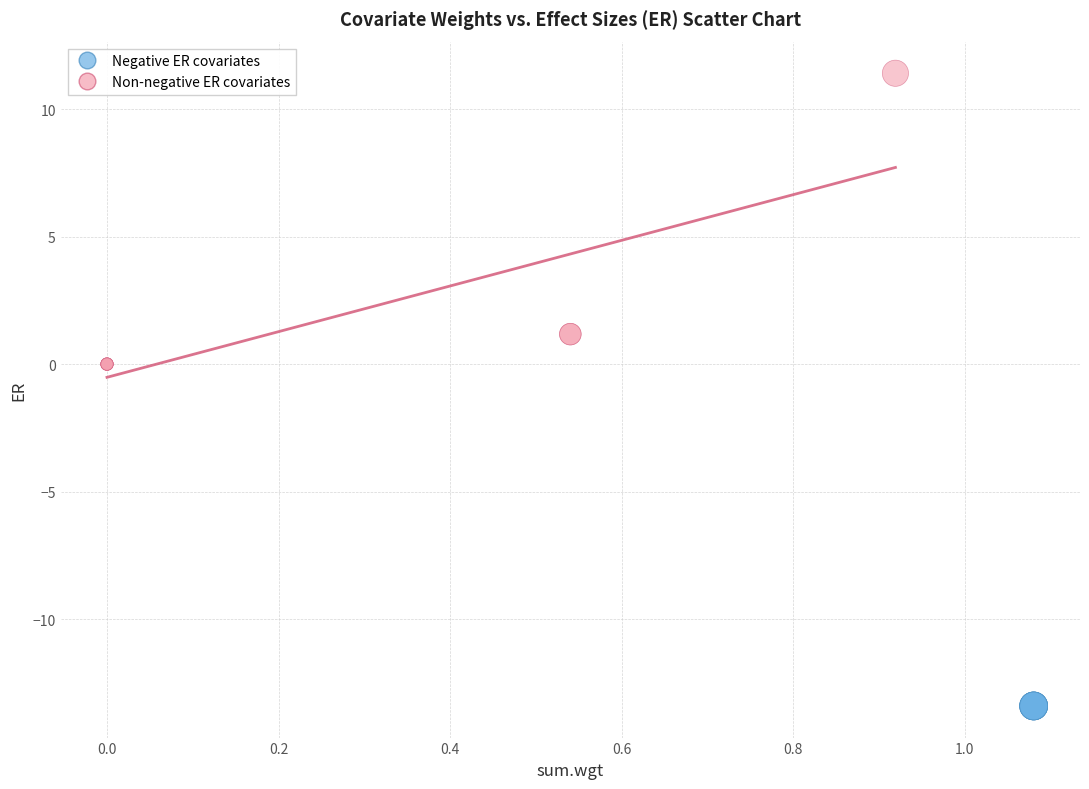

Which series reaches the minimum Y coordinate?

Negative ER covariates